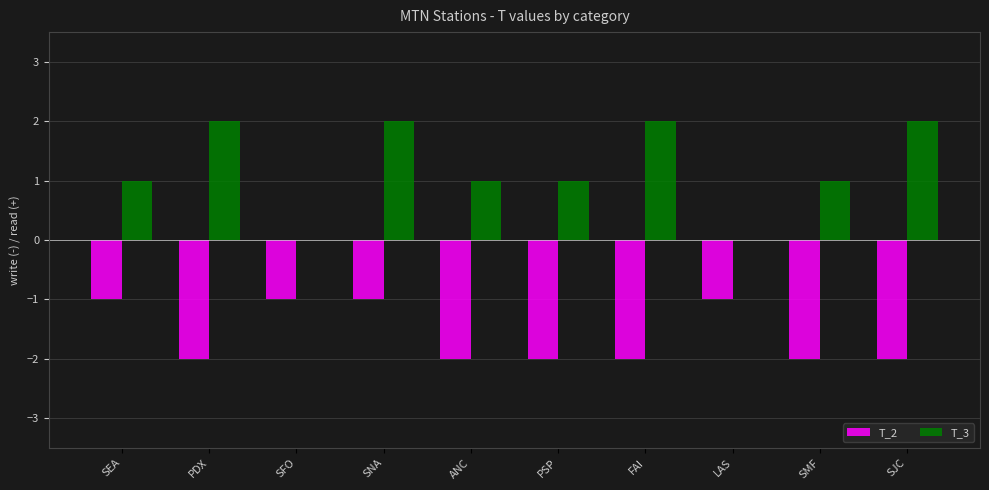

Does the chart contain stacked bars?

No